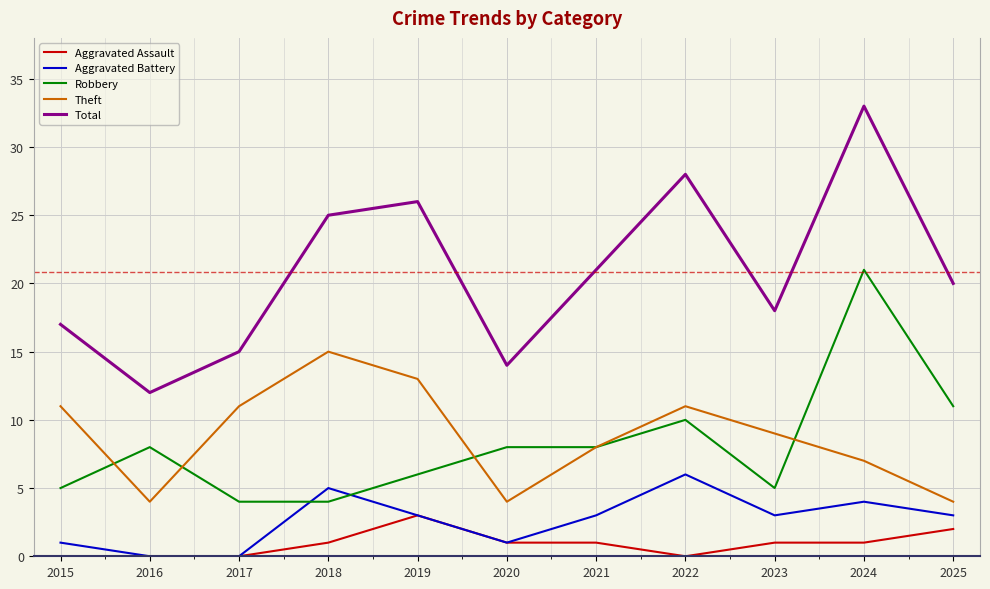

What is the difference between the second highest and second lowest values in the Robbery series?

7